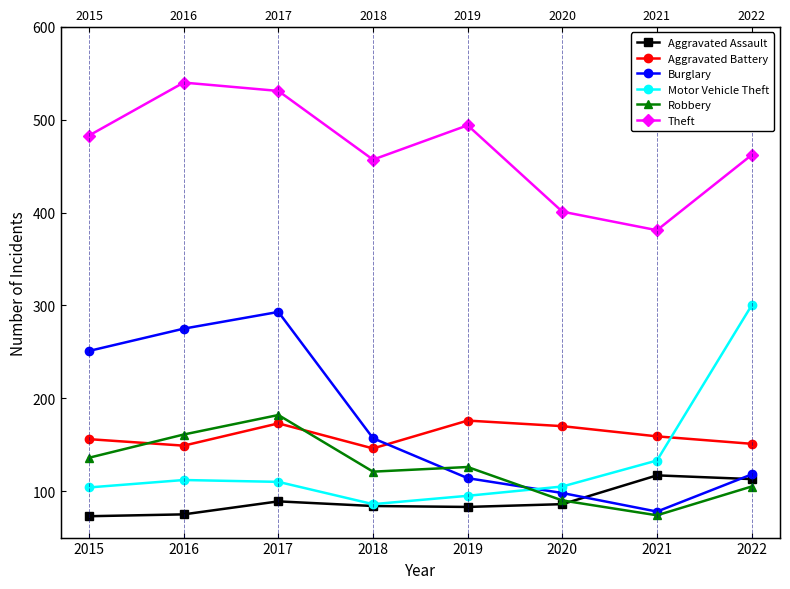

What is the maximum value shown in the chart?

540